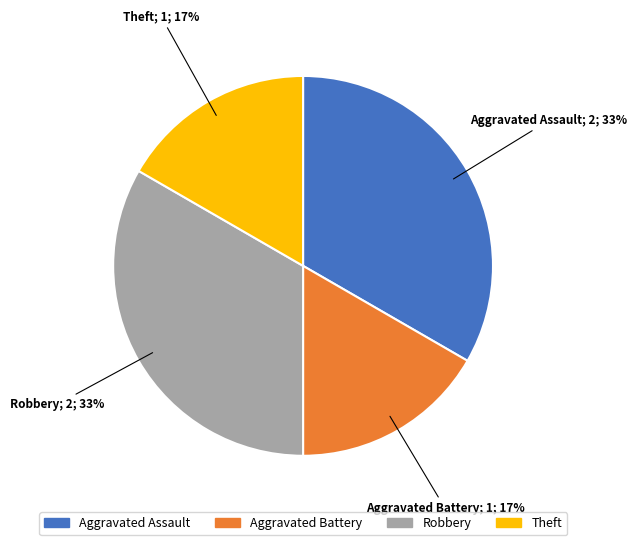

How many slices are in this pie chart?

4